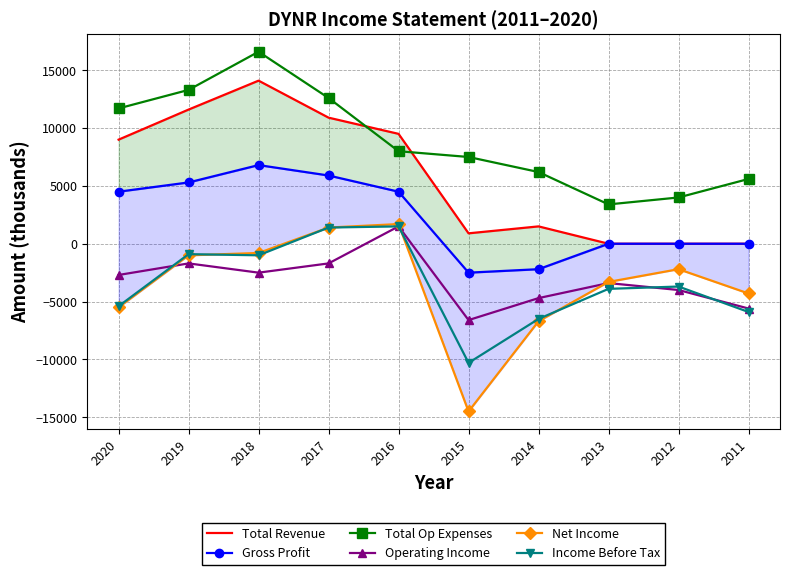

How many values in Gross Profit are above zero?

5